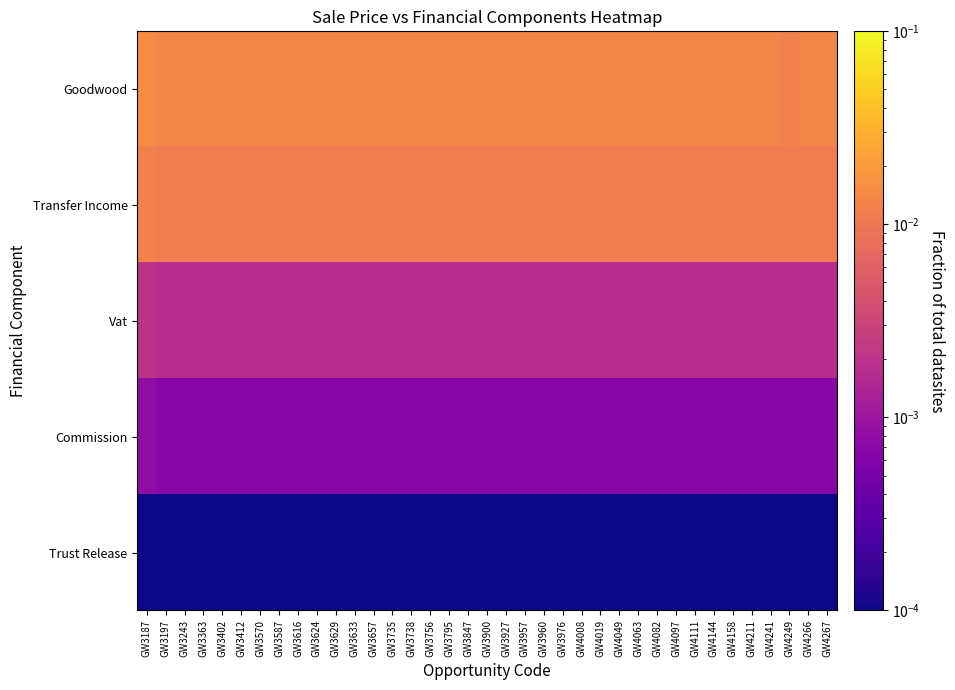

Between GW3957 and GW4249, which series saw the biggest shift?

Goodwood